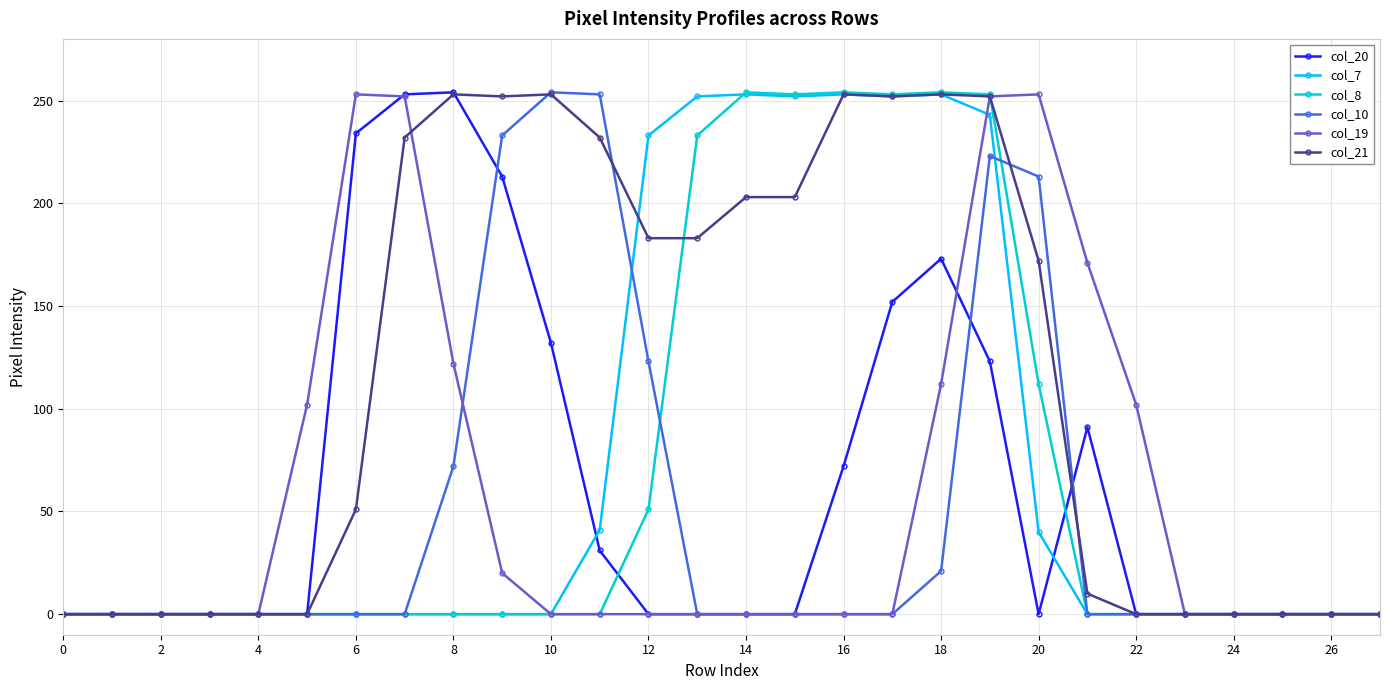

Which series has the largest total across all categories?

col_21